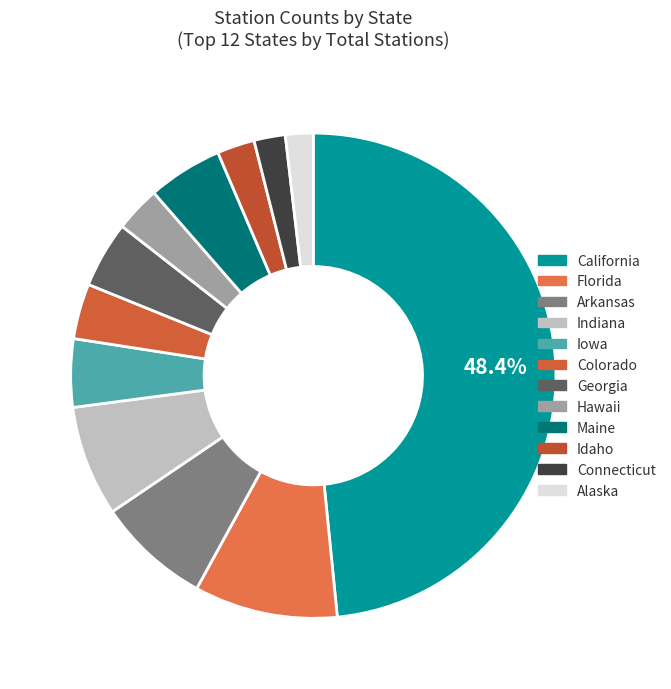

What portion of the pie excludes Florida?

90.4%